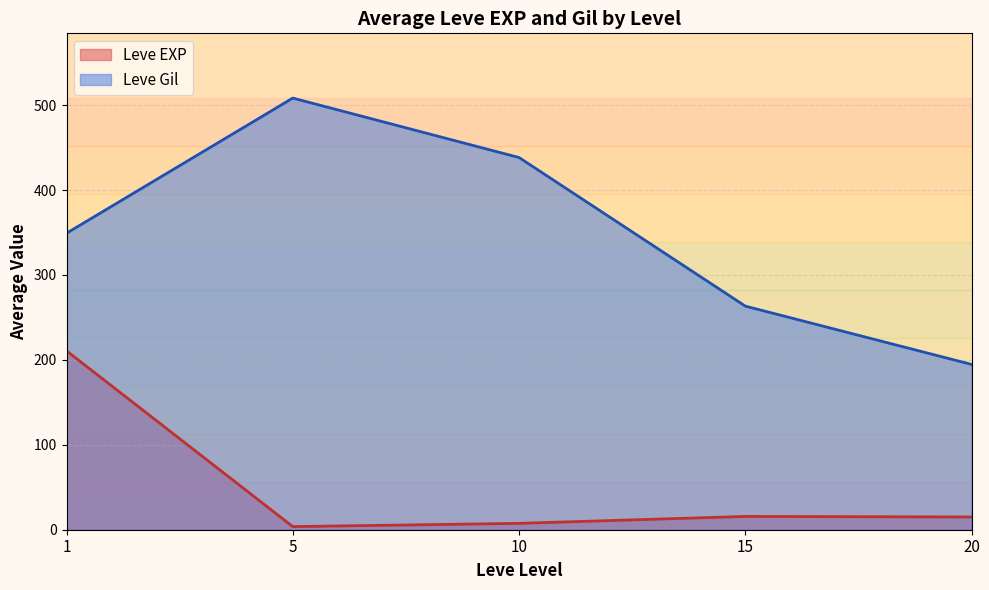

True or false: Leve EXP and Leve Gil intersect in this chart.

False